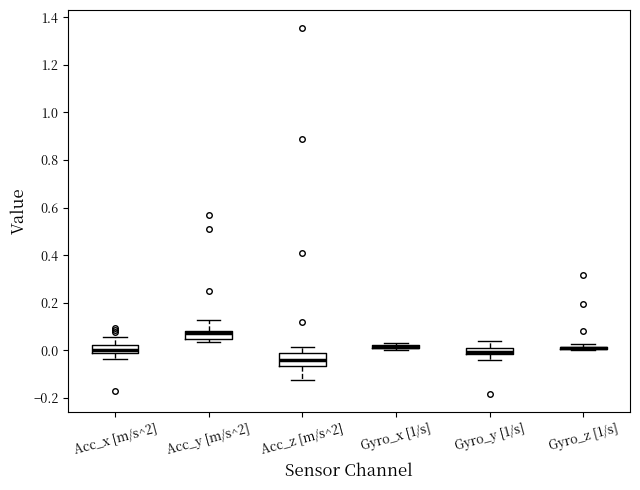

Where is the upper edge of the box for Gyro_x [1/s] on the y-axis? The values are not printed on the chart, so give them approximately, as read against the axis.

0.02